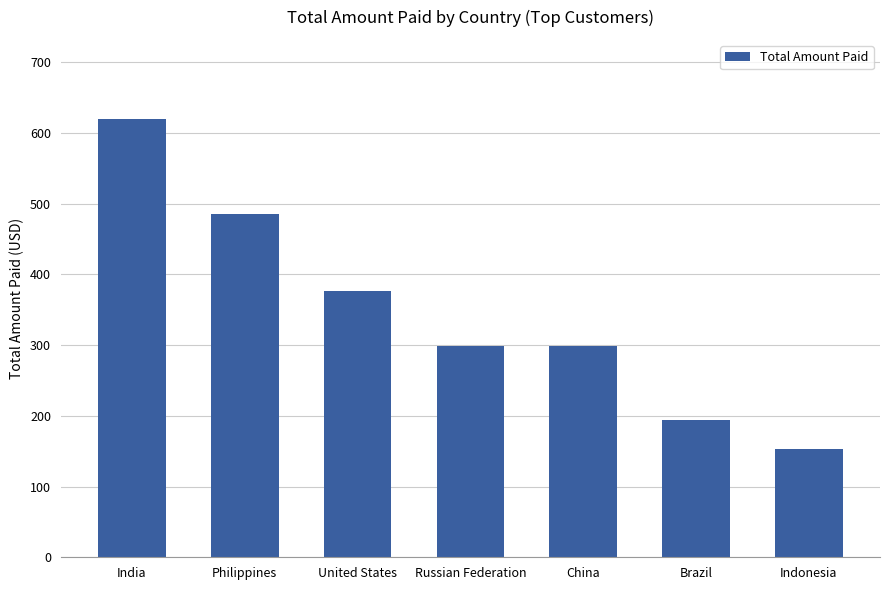

What is the minimum value shown in the chart?

152.7